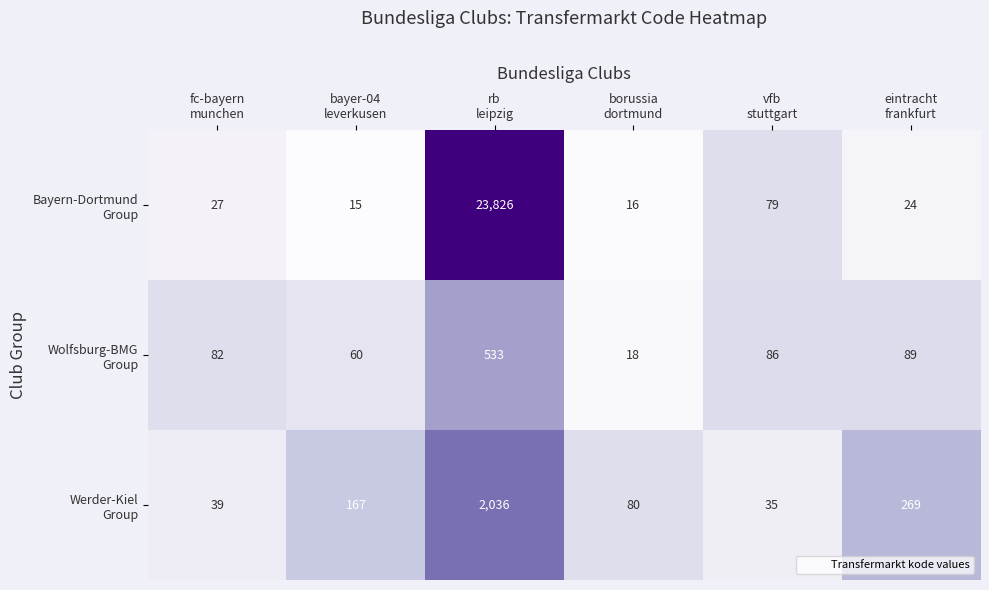

What is the maximum value shown in the chart?

23826